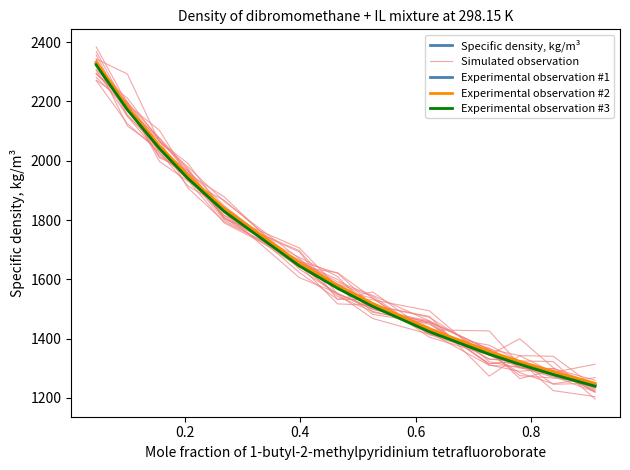

What is the value of the Experimental observation #3 point at the 3rd from the left?

2041.2